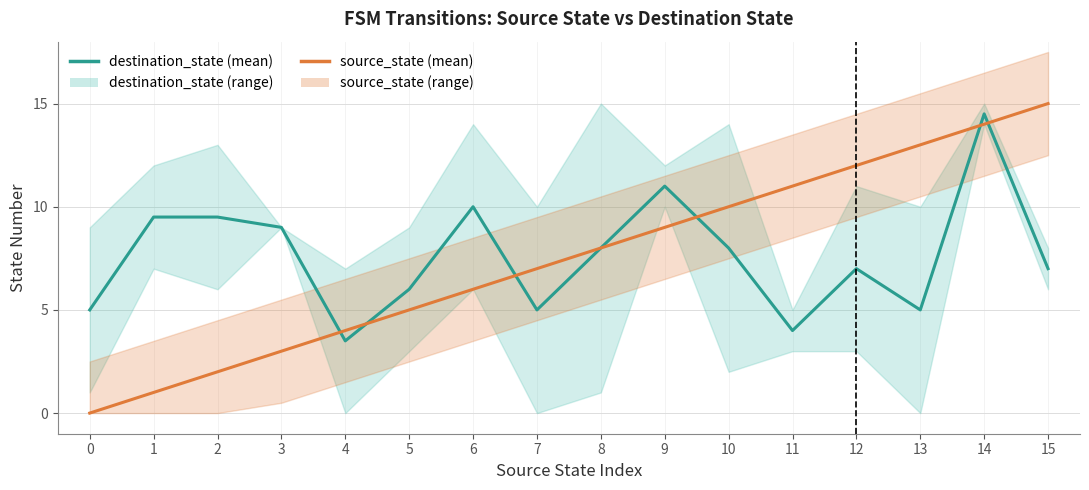

Which series ends up on top after the final intersection of destination_state and source_state?

source_state